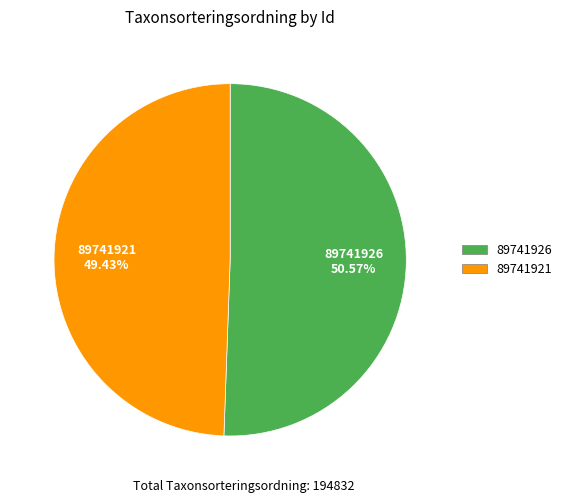

How many slices are in this pie chart?

2